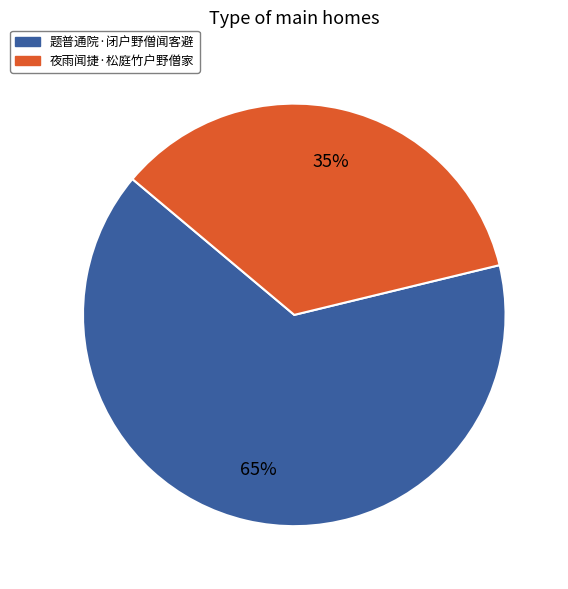

Which has a higher value, 题普通院·闭户野僧闻客避 or 夜雨闻捷·松庭竹户野僧家?

题普通院·闭户野僧闻客避